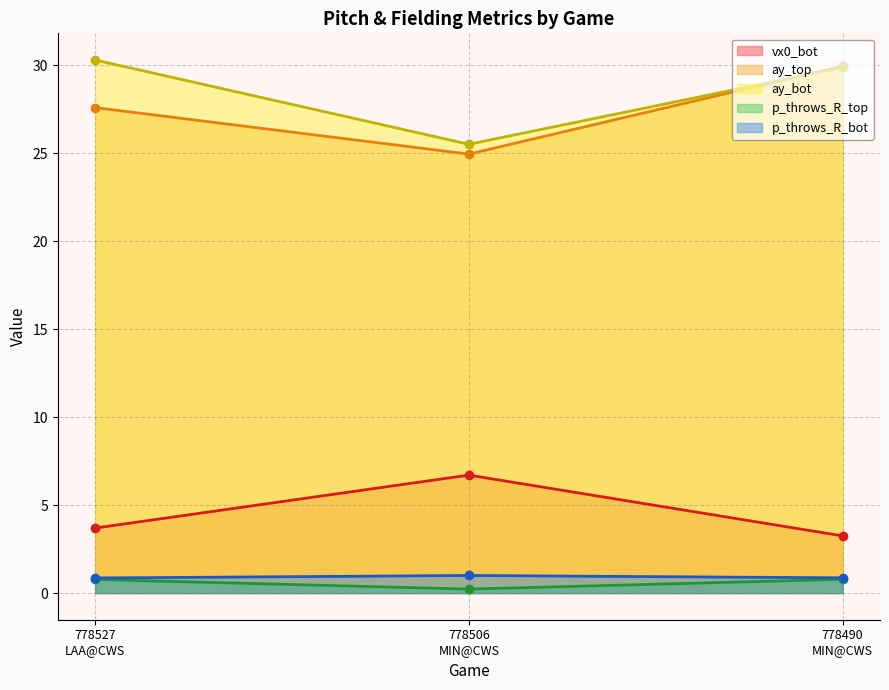

How many data points does each series have?

3